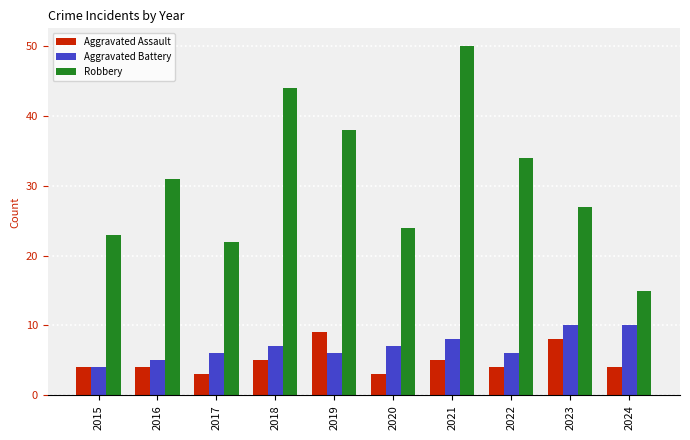

Are the bars horizontal?

No